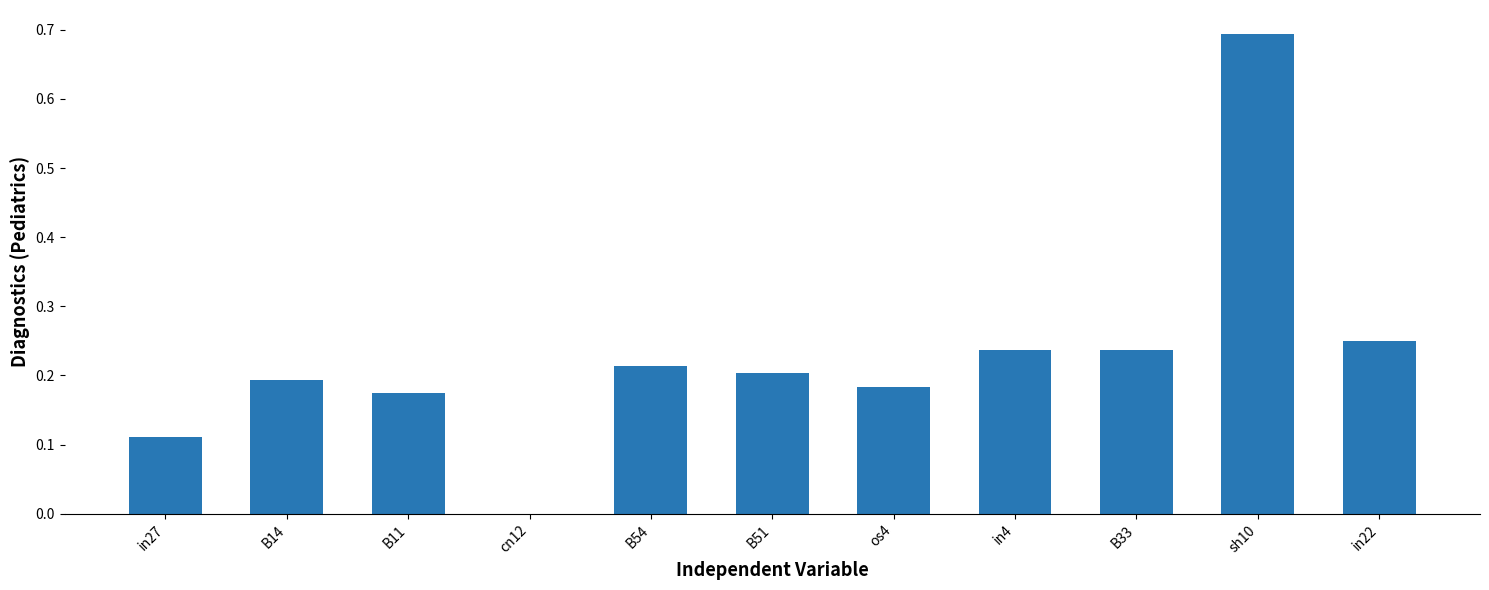

What is the sum of all values?

2.5